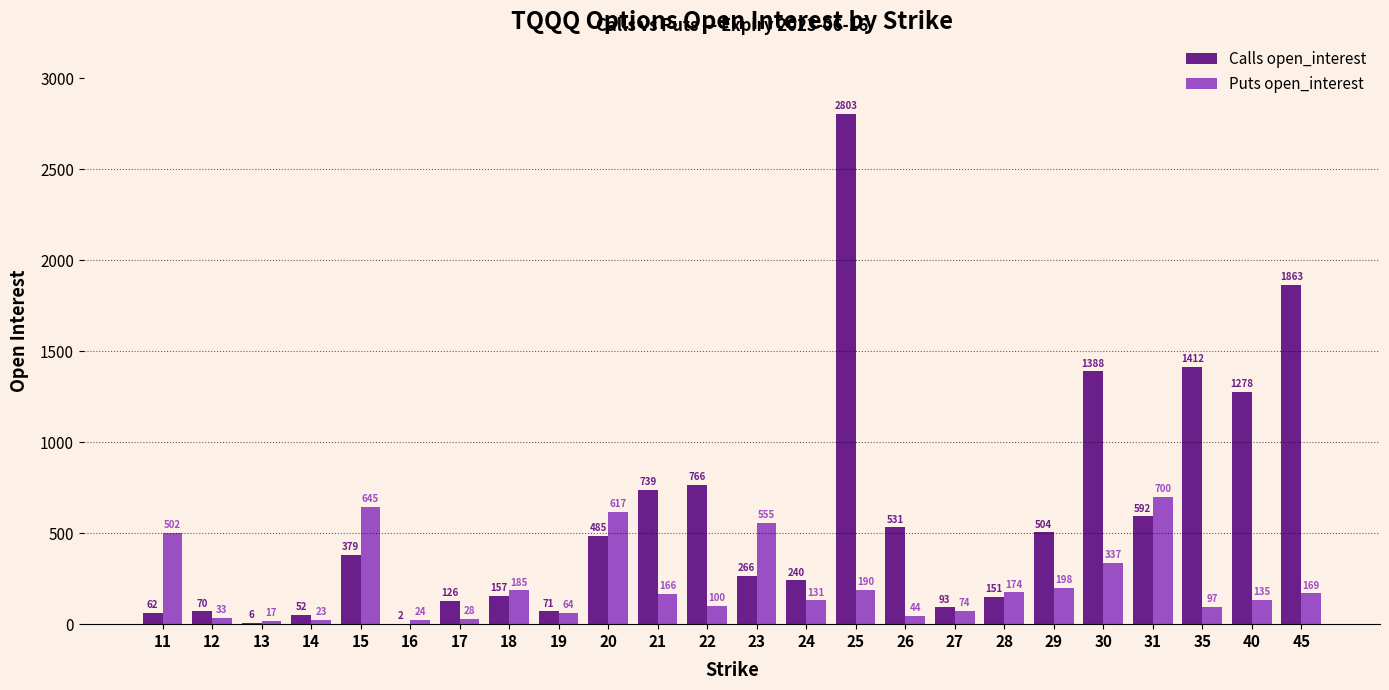

Reading right to left, what are all the values shown in this chart?

Calls open_interest: 1863	1278	1412	592	1388	504	151	93	531	2803	240	266	766	739	485	71	157	126	2	379	52	6	70	62
Puts open_interest: 169	135	97	700	337	198	174	74	44	190	131	555	100	166	617	64	185	28	24	645	23	17	33	502